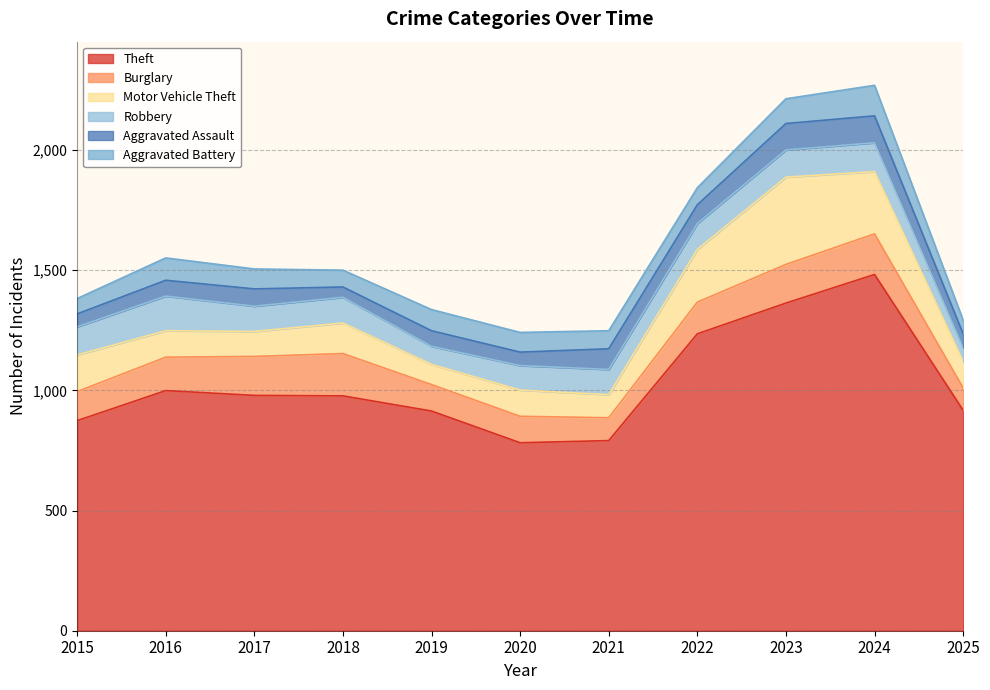

At which category does Aggravated Battery reach its first local peak?

2016